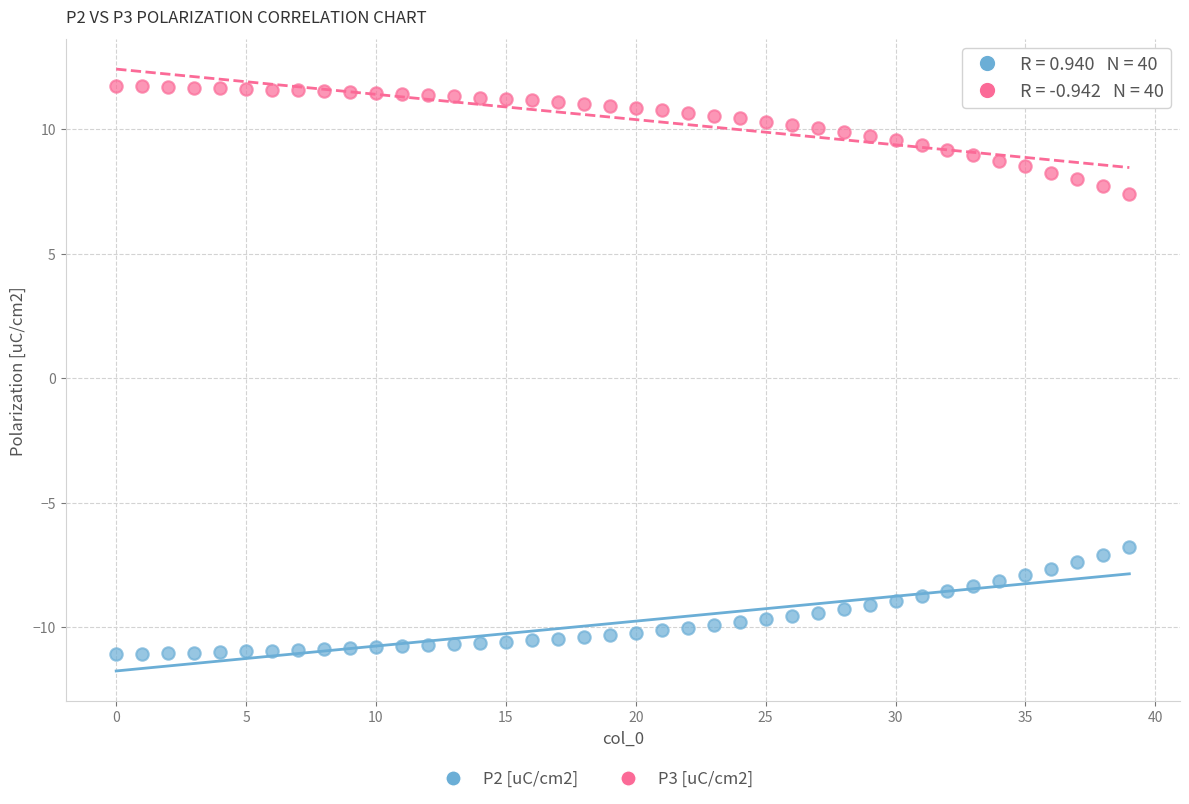

Which series reaches the minimum Y coordinate?

P2 [uC/cm2]